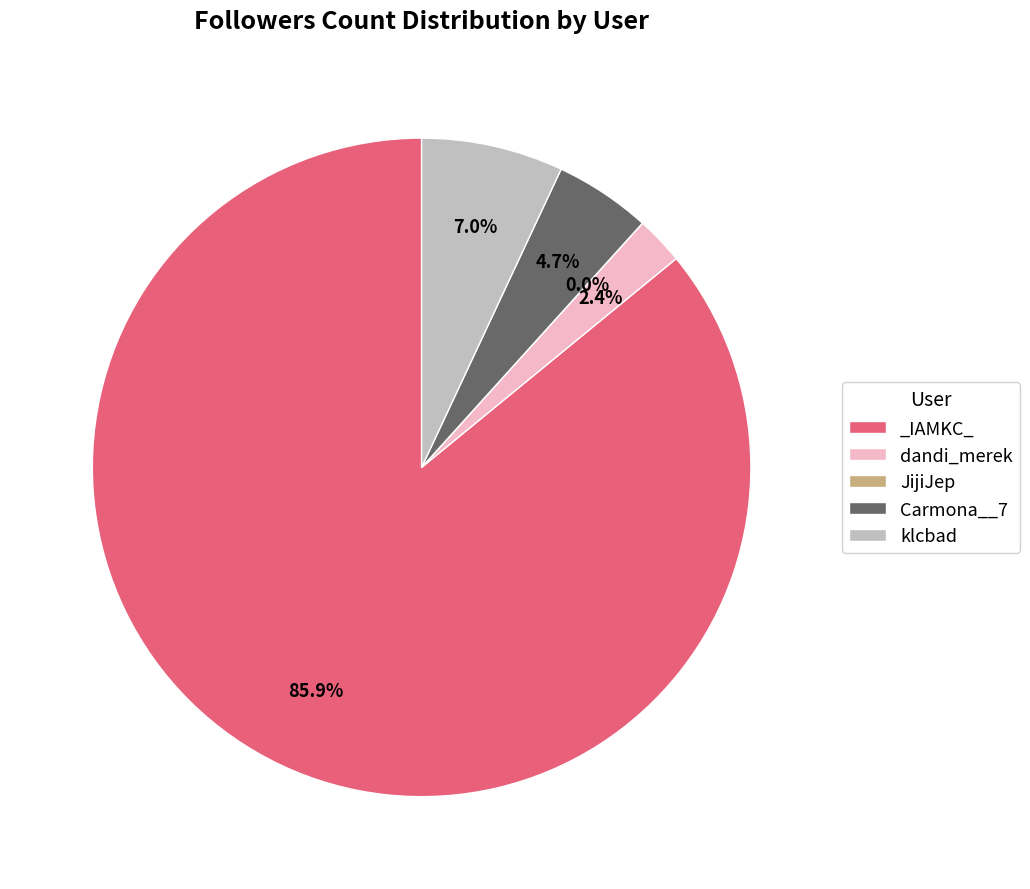

How many segments does this pie chart have?

5